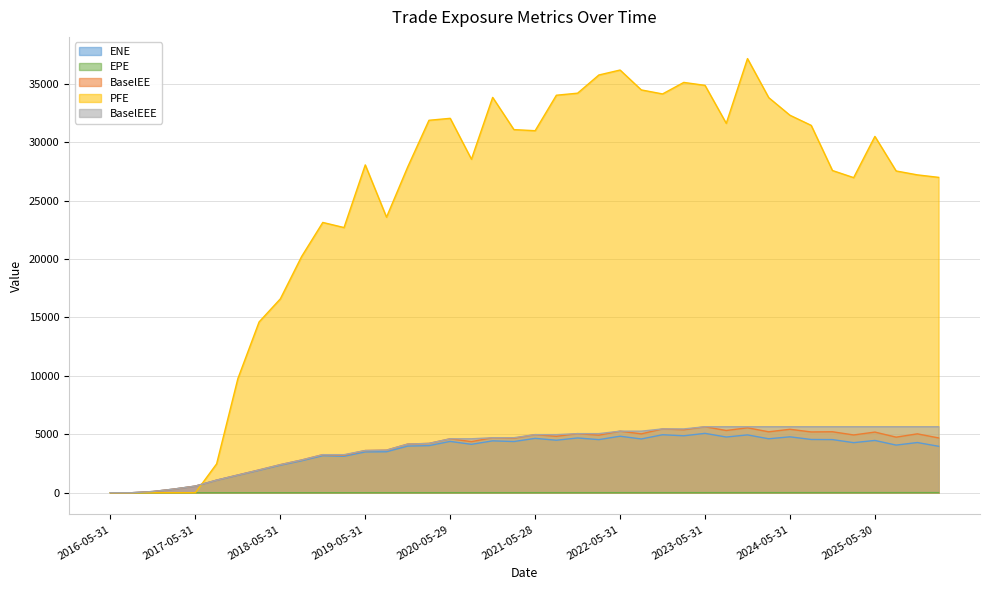

What is the spread (max minus min) of values at 2023-02-28?

35103.1